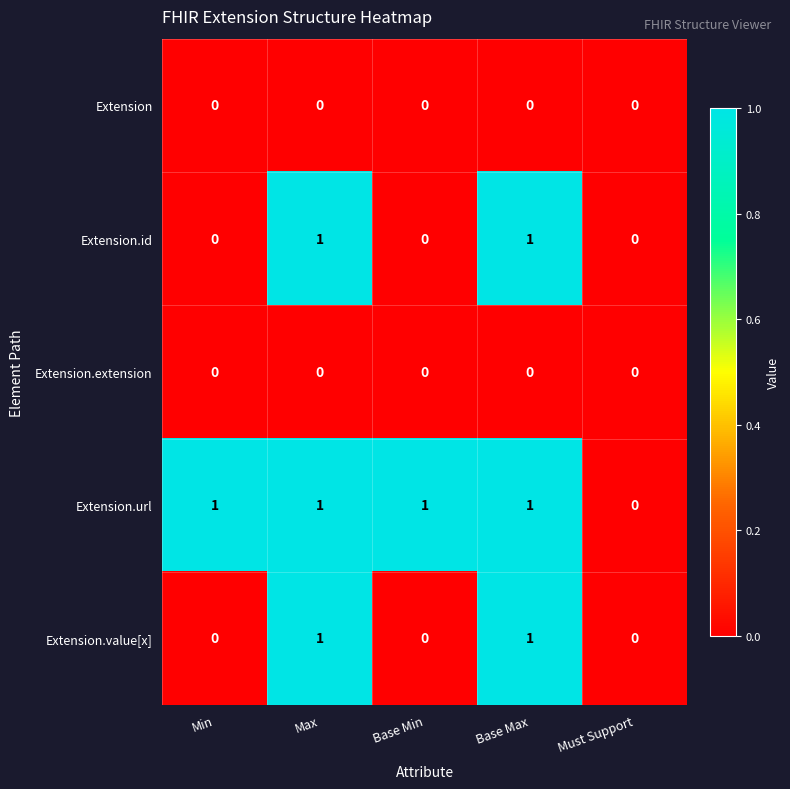

True or false: Extension.extension has a value of 0 at Must Support.

True